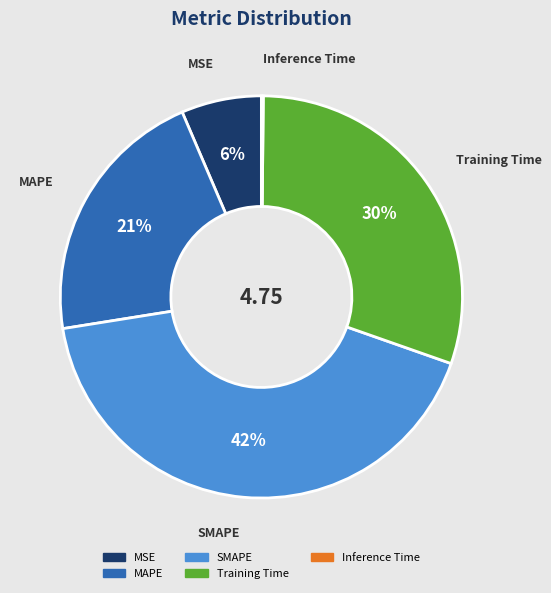

Which category has the biggest portion of the pie?

SMAPE